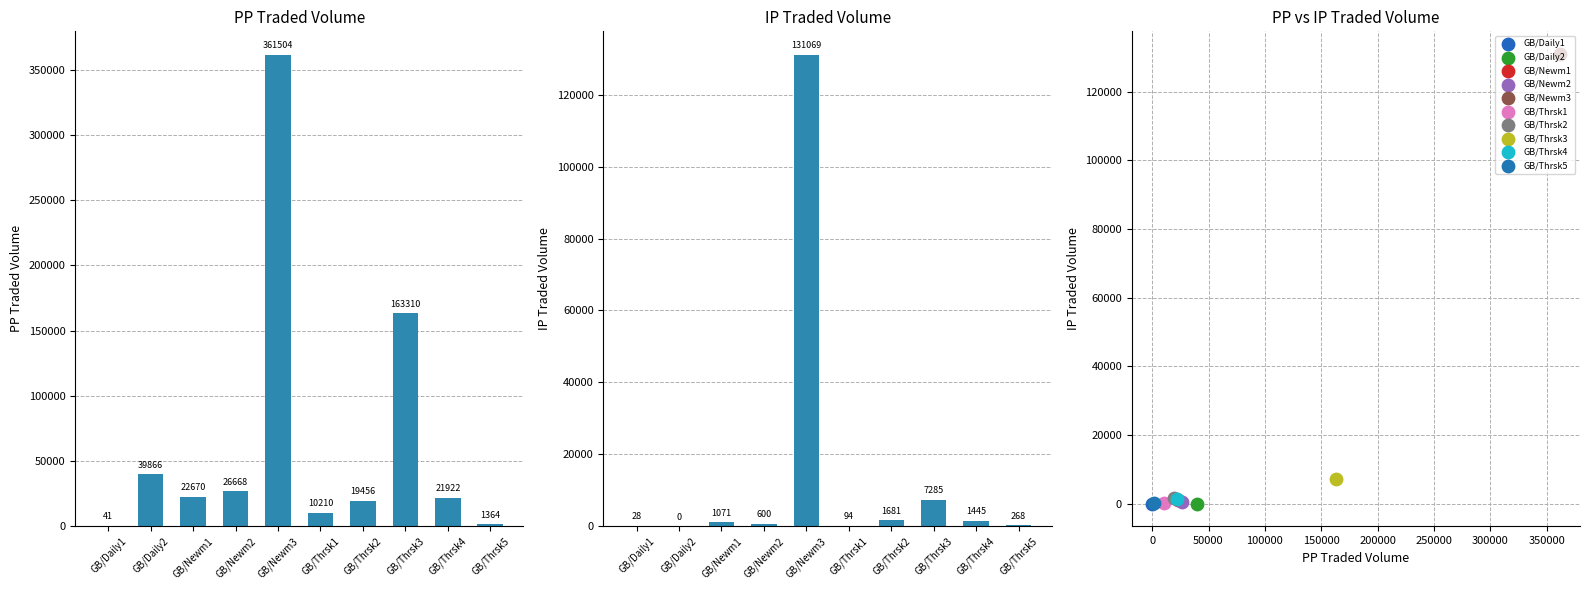

Which series has the largest total across all categories?

PPTRADEDVOL